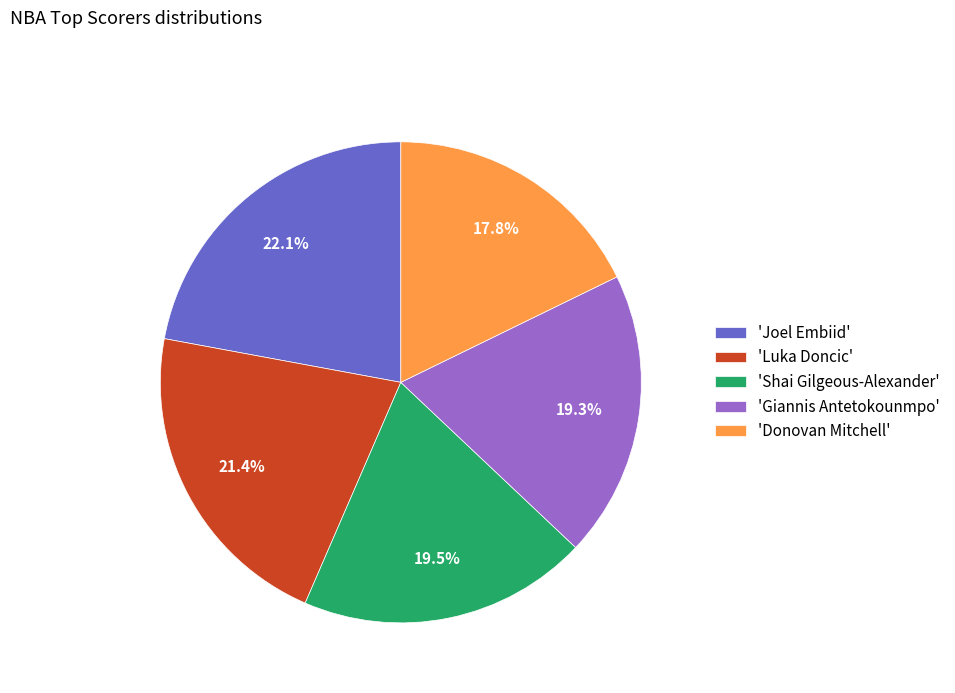

How many segments does this pie chart have?

5